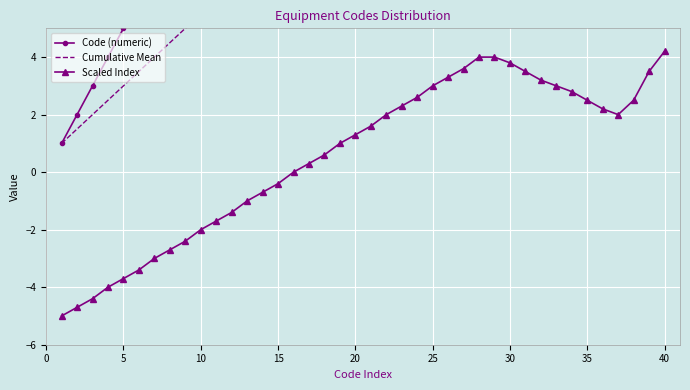

How many distinct data groups are displayed?

3